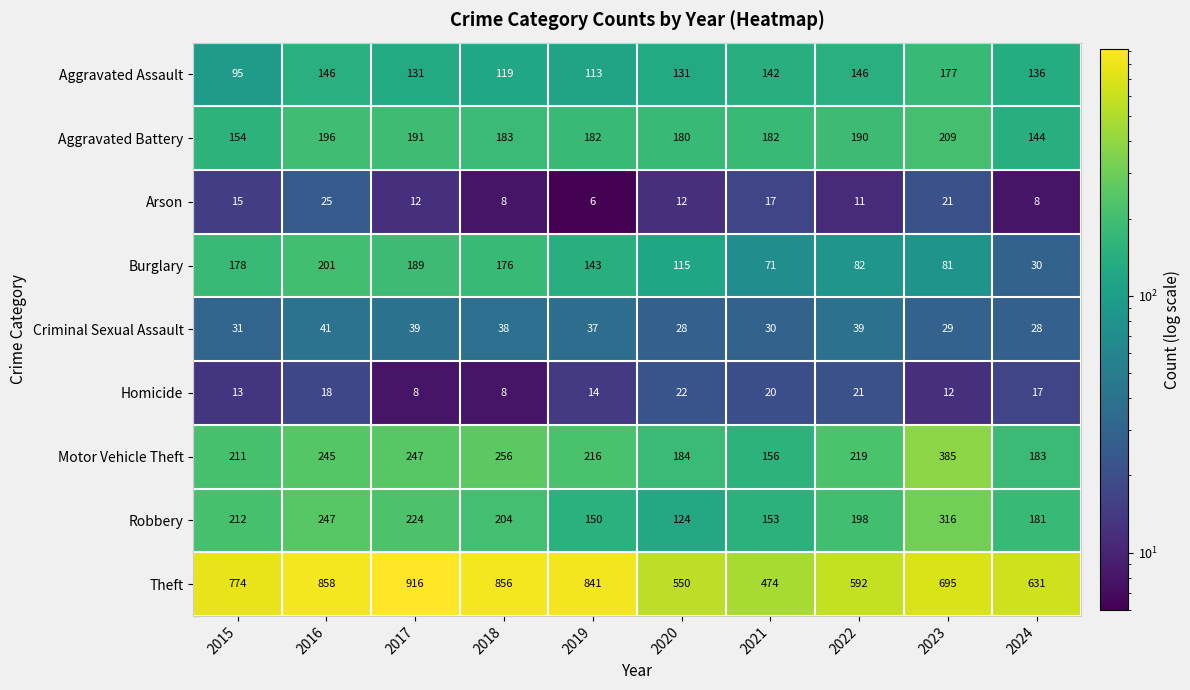

At how many categories does at least one series exceed 126?

10